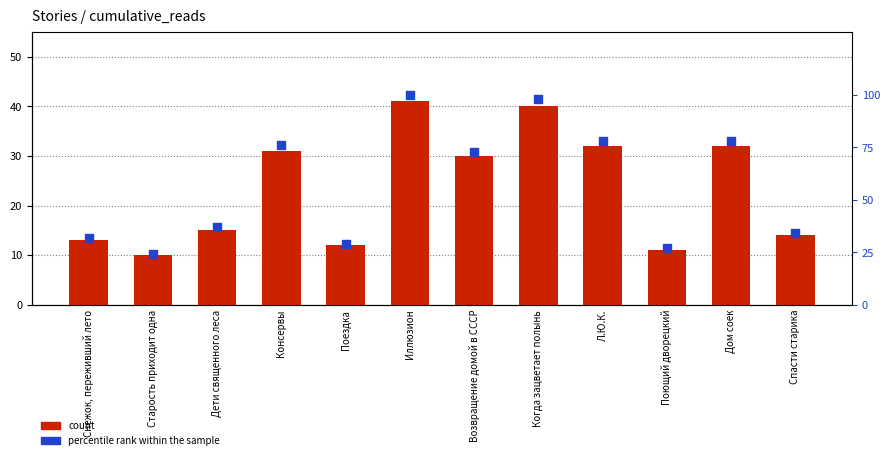

Which series has the largest total across all categories?

percentile rank within the sample